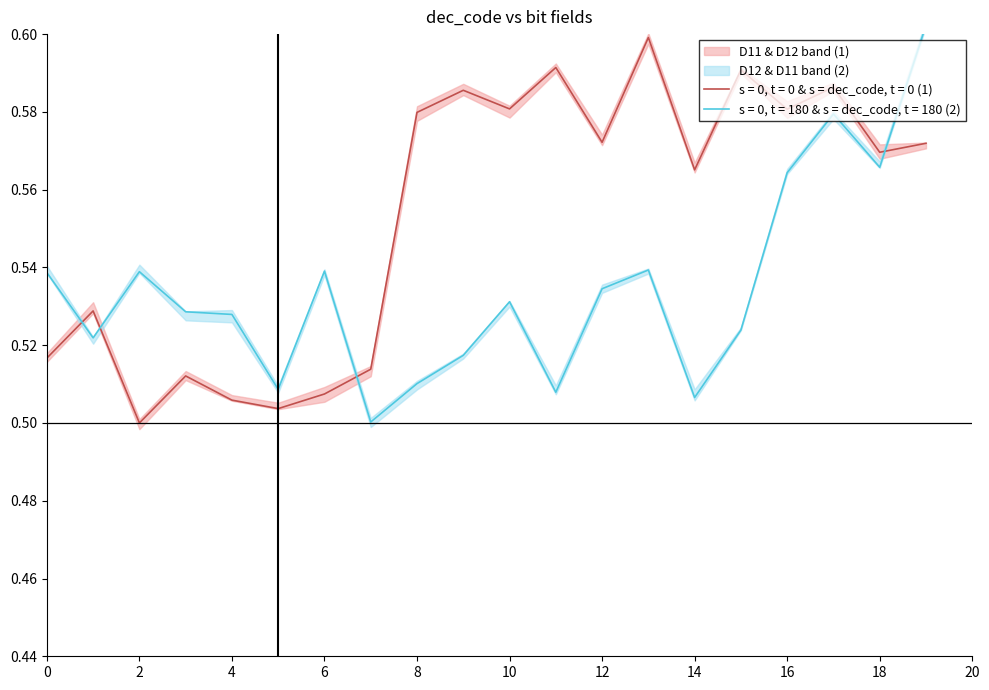

True or false: D13 and D14 intersect in this chart.

False